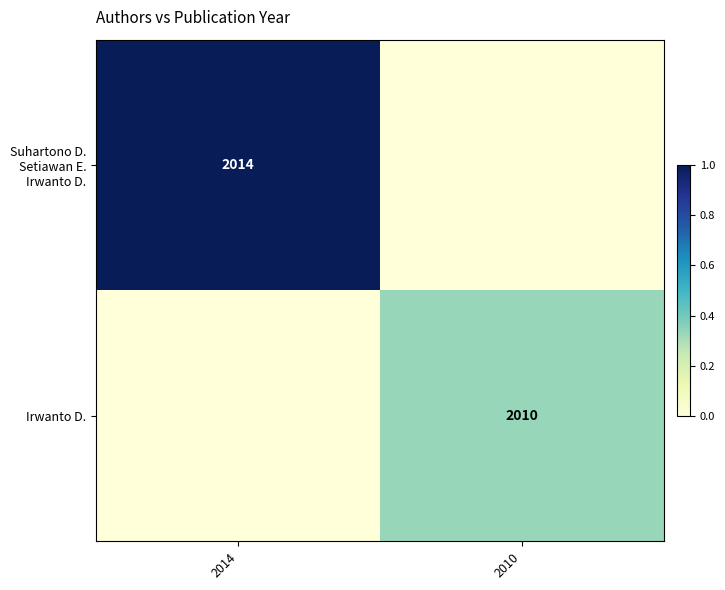

What is the average value of the Suhartono D. Setiawan E. Irwanto D. series?

0.5